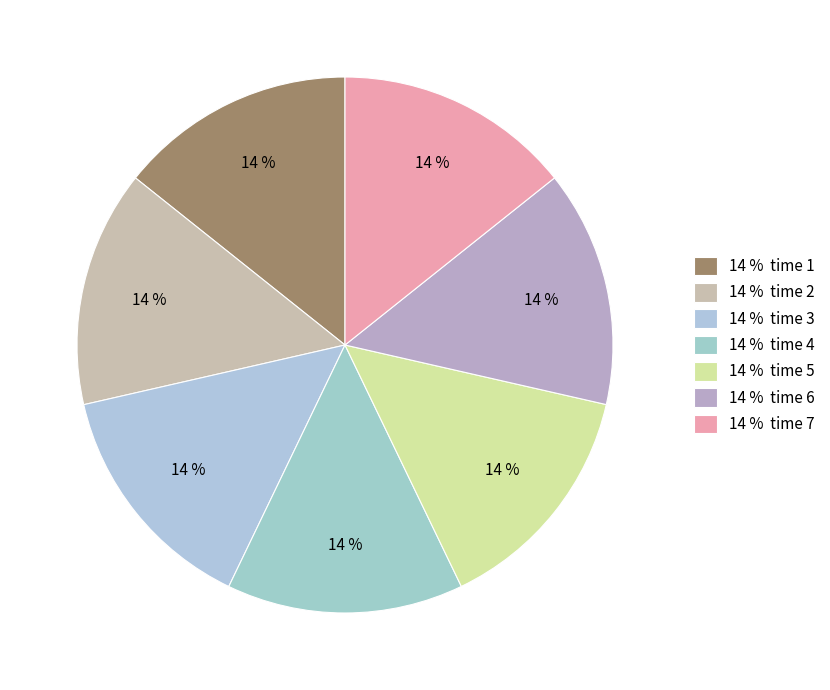

How many segments does this pie chart have?

7